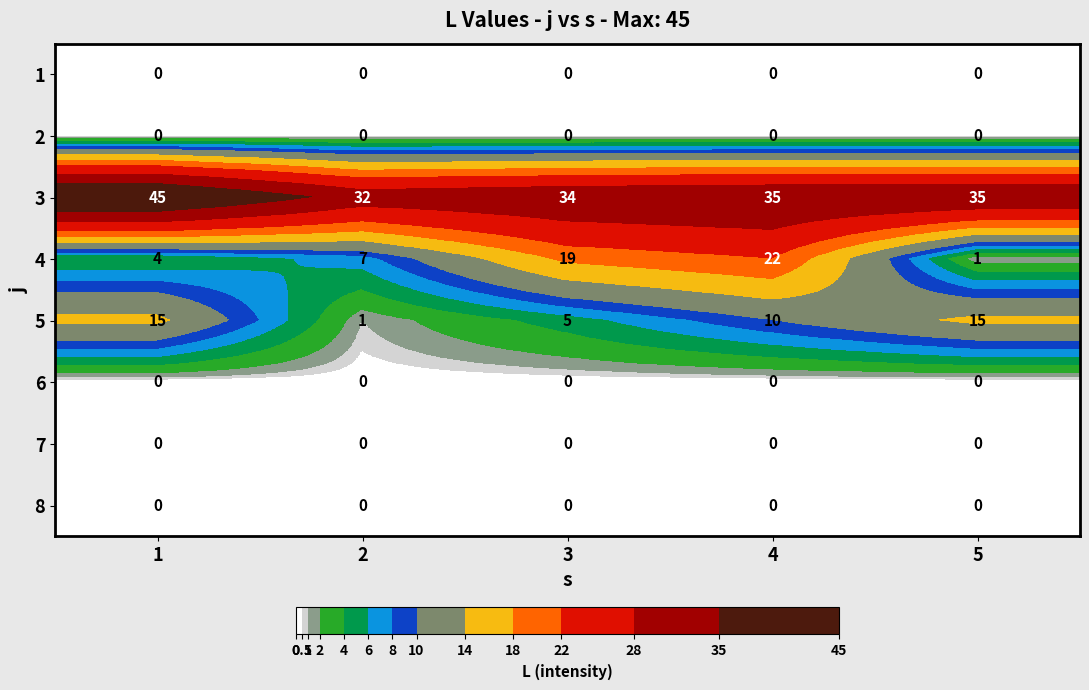

Which series has the largest total across all categories?

3